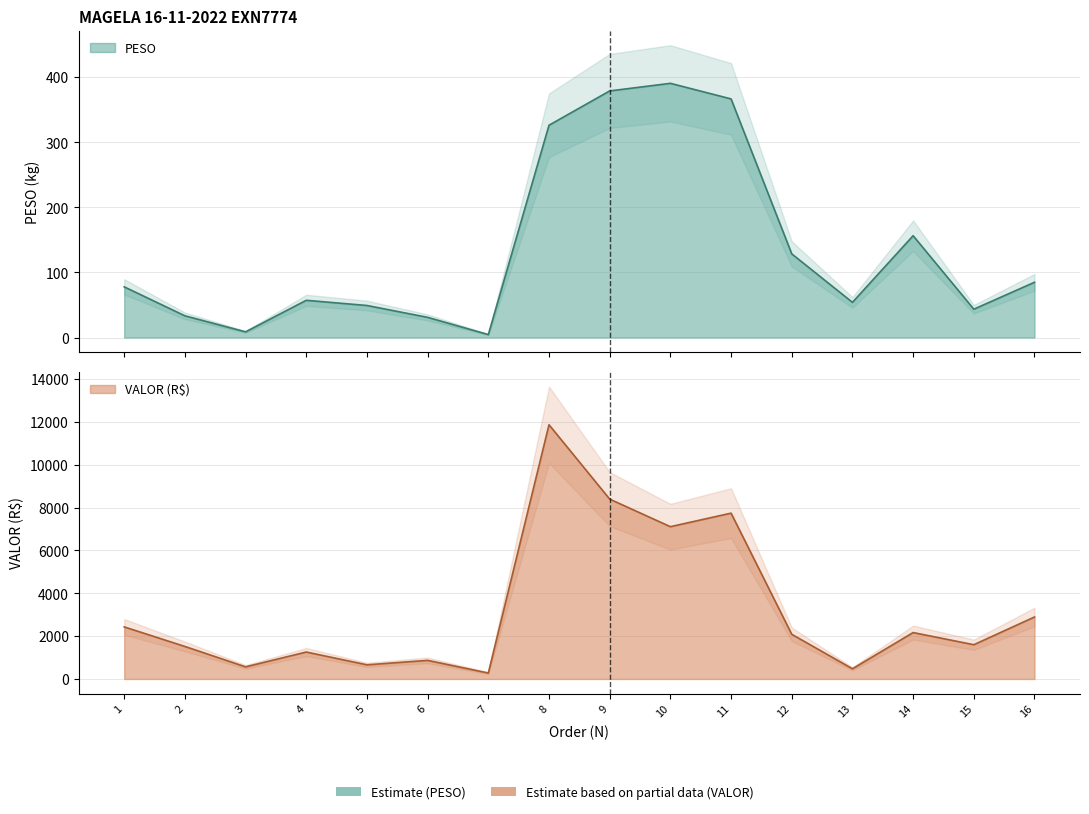

Rank the series at 2 from lowest to highest value.

PESO, VALOR